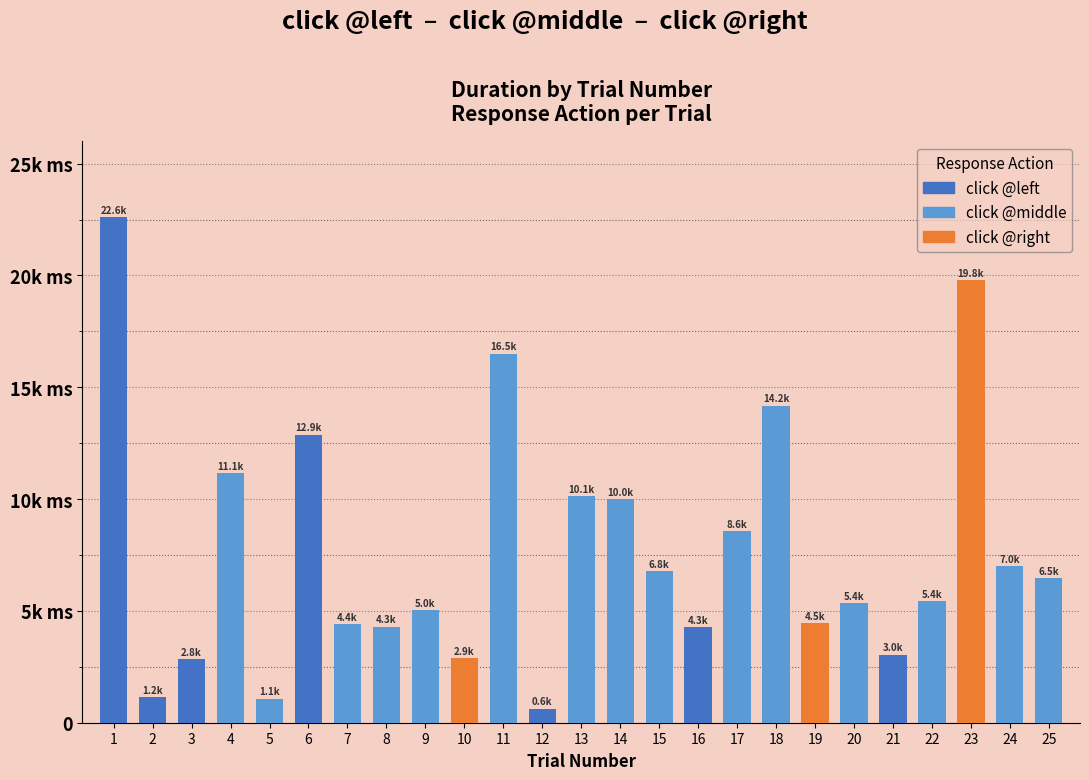

Where does the data first go above 5425?

1